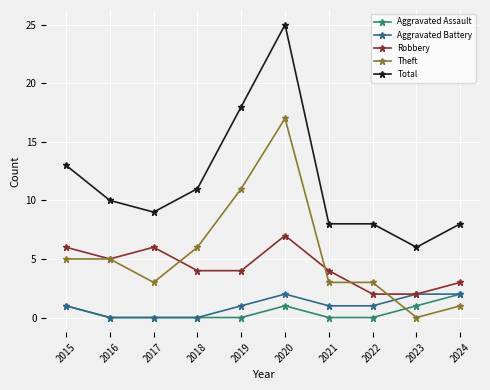

What is the difference between the highest and lowest values at 2016?

10